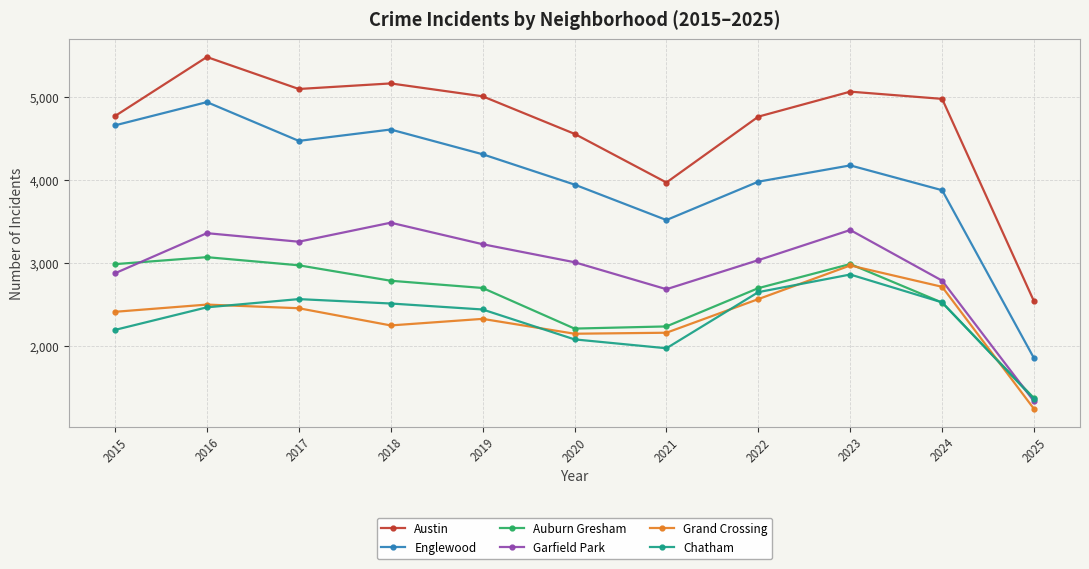

The Garfield Park series shows 1307 at 2020. True or false?

False